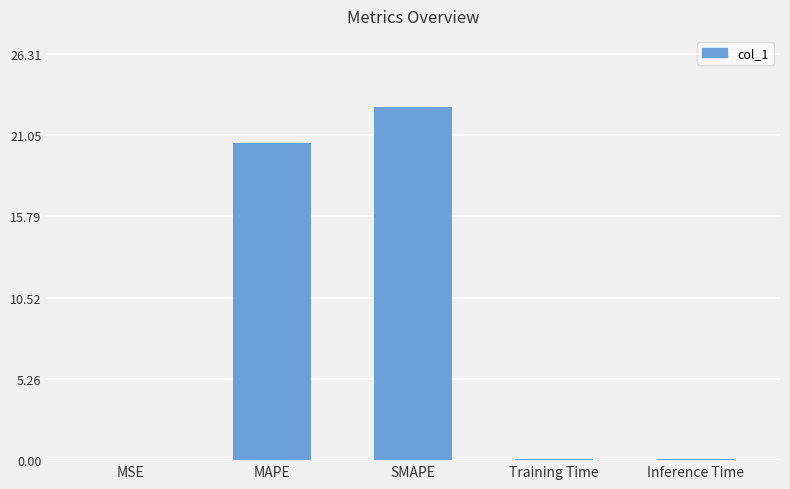

What is the sum of all values?

43.5